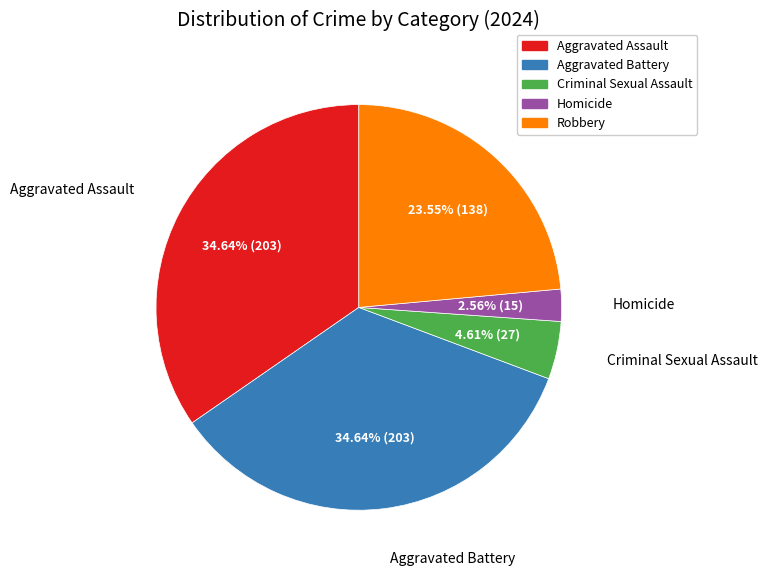

Between Homicide and Aggravated Battery, which is larger?

Aggravated Battery